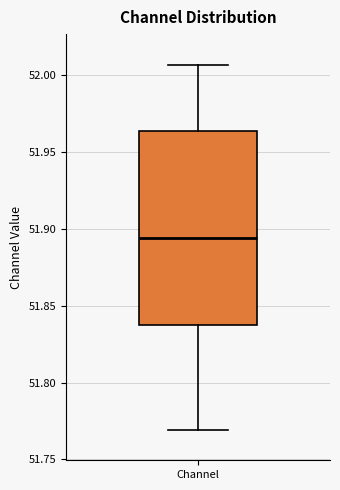

Read this box plot against the y-axis: the position of the median line, the range covered by the box, and the ends of both whiskers. The values are not printed on the chart, so give them approximately, as read against the axis.

median 51.895, box 51.840 to 51.965, whiskers 51.770 to 52.005